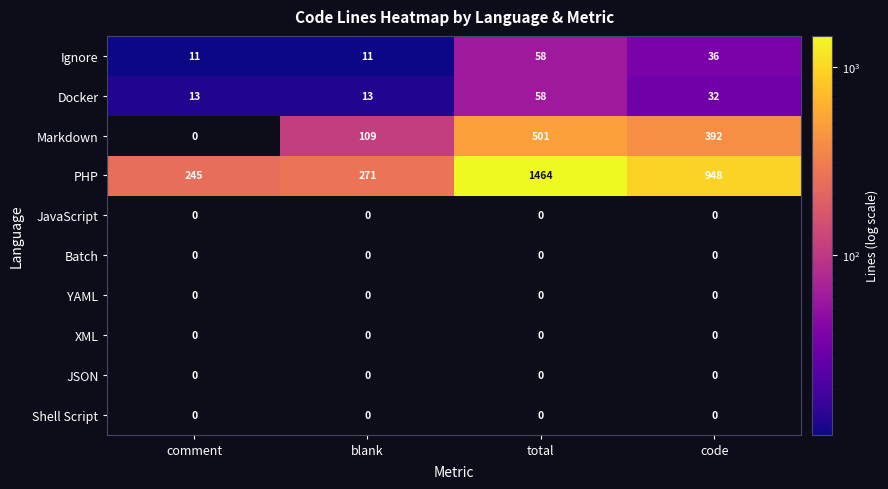

At how many categories does at least one series exceed 976?

1